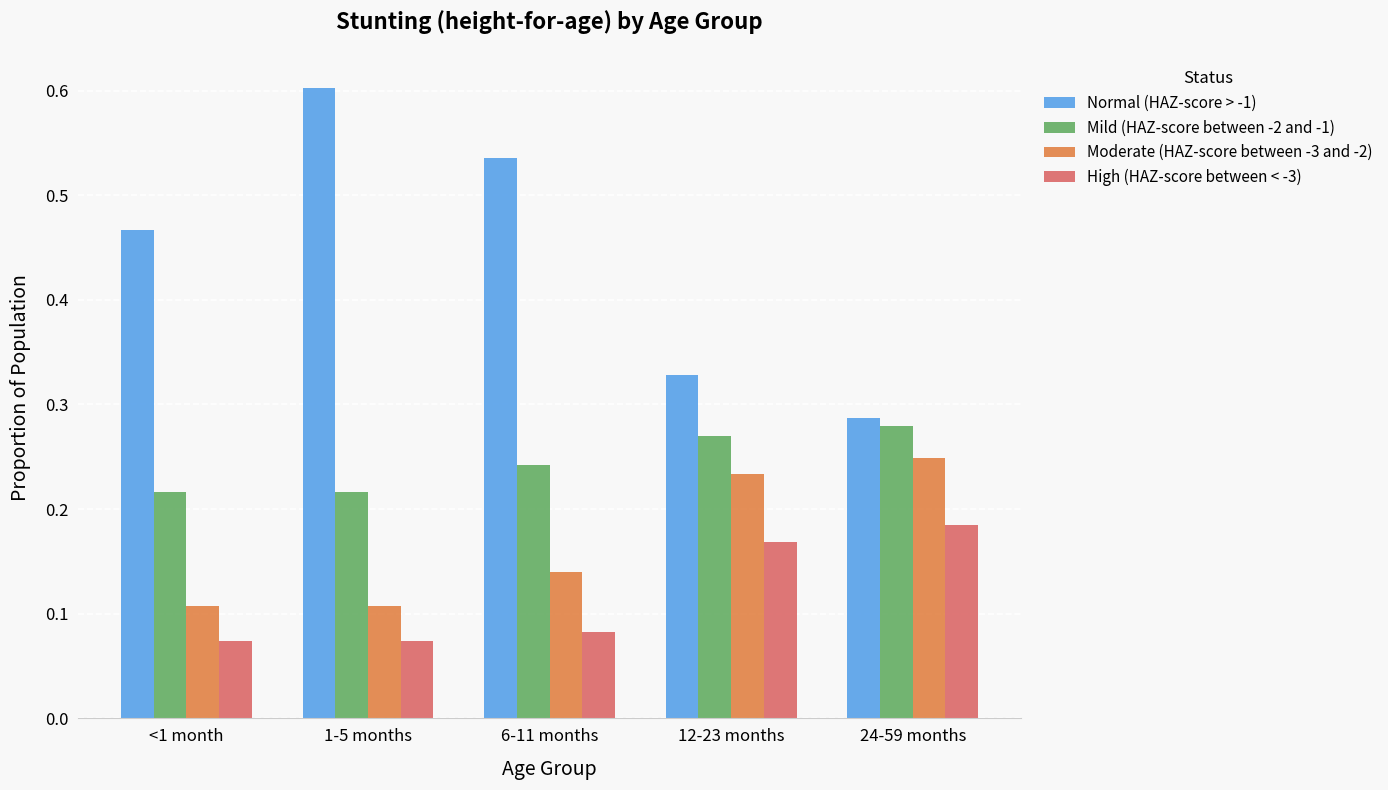

List the series in order of their peak value, lowest first.

High (HAZ-score between < -3), Moderate (HAZ-score between -3 and -2), Mild (HAZ-score between -2 and -1), Normal (HAZ-score > -1)